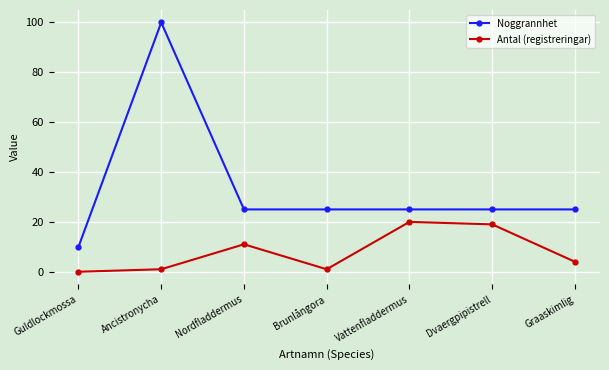

Reading left to right, extract all data points from this chart.

Noggrannhet: 10	100	25	25	25	25	25
Antal (registreringar): 0	1	11	1	20	19	4